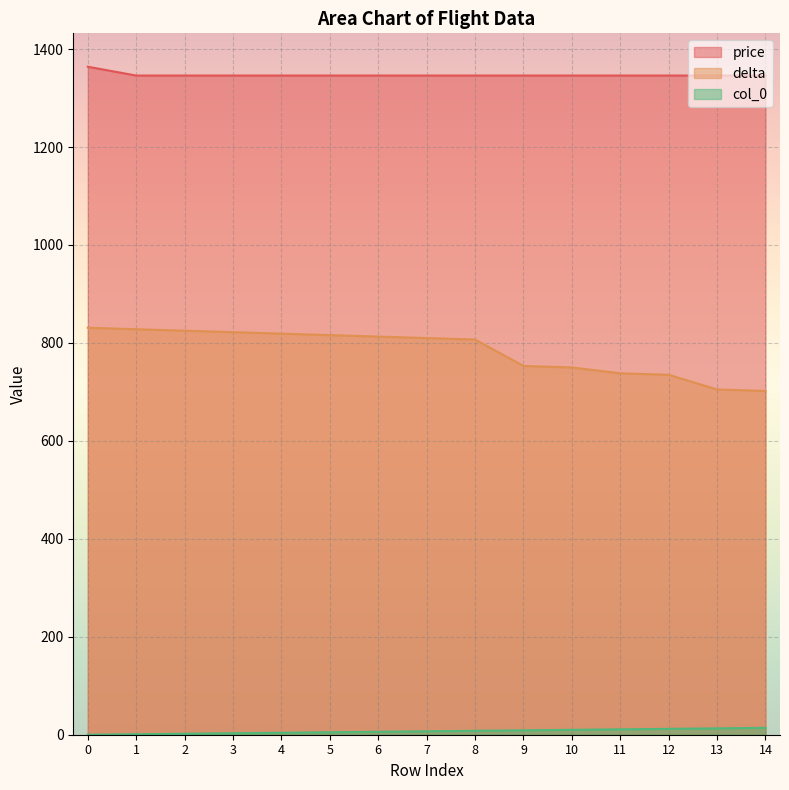

True or false: price has more than 2 points higher than both neighbors.

False